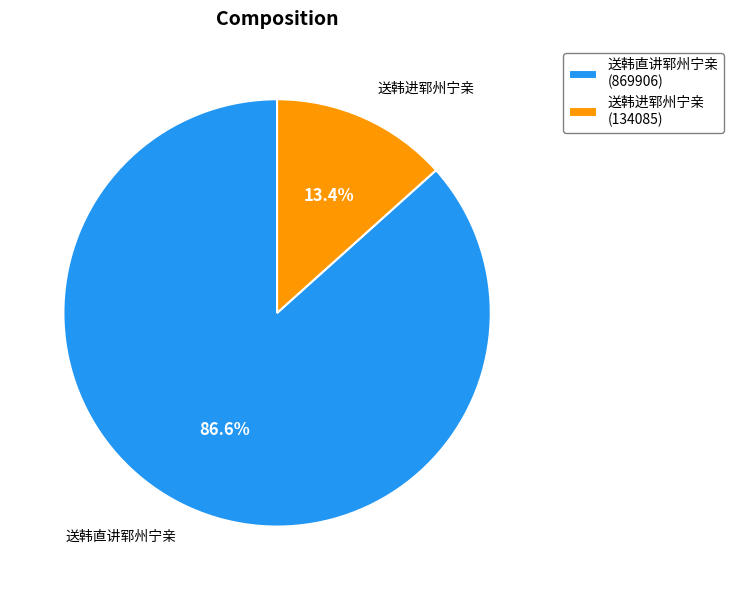

Is there a majority slice in this chart?

Yes